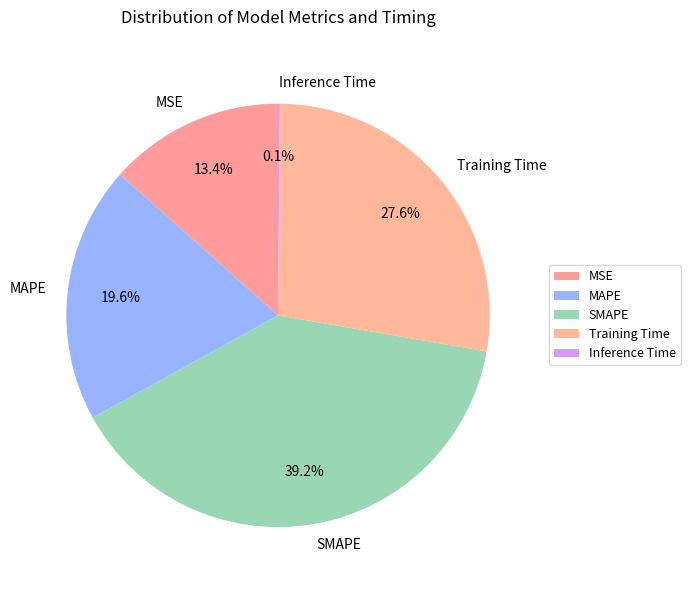

How much of the chart is everything except MAPE?

80.4%